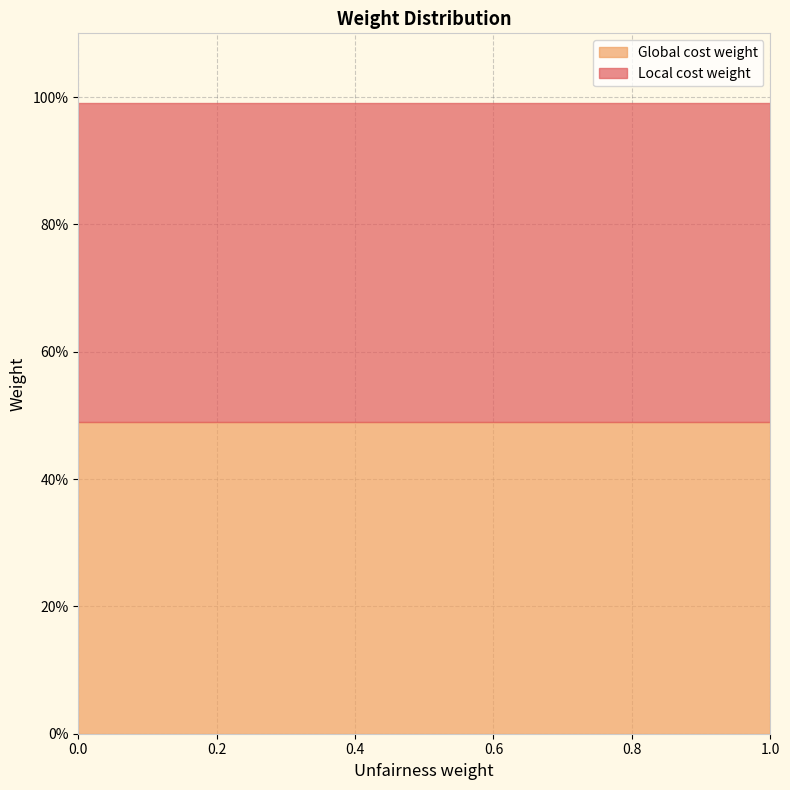

List the series in order of their overall mean, highest first.

Local cost weight, Global cost weight